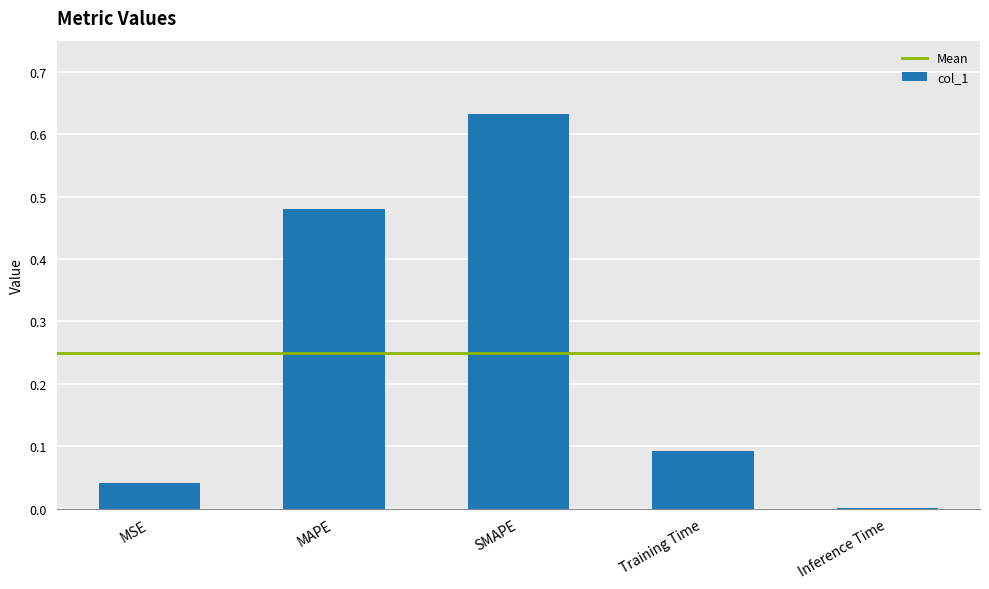

What is the sum of all values?

1.2